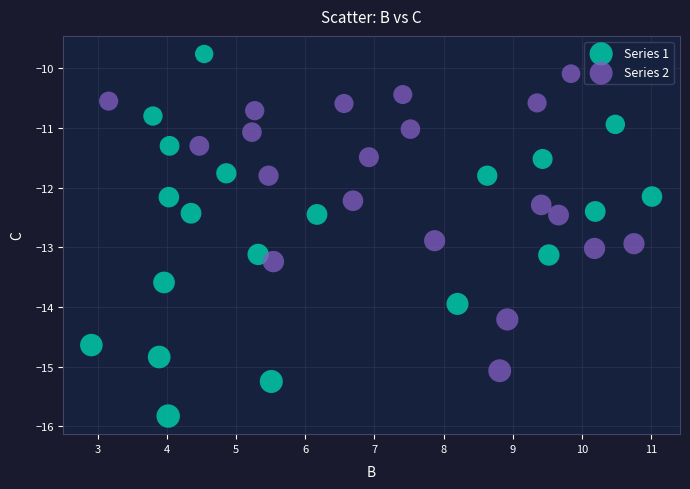

Which series has the widest spread of Y values?

Series 1